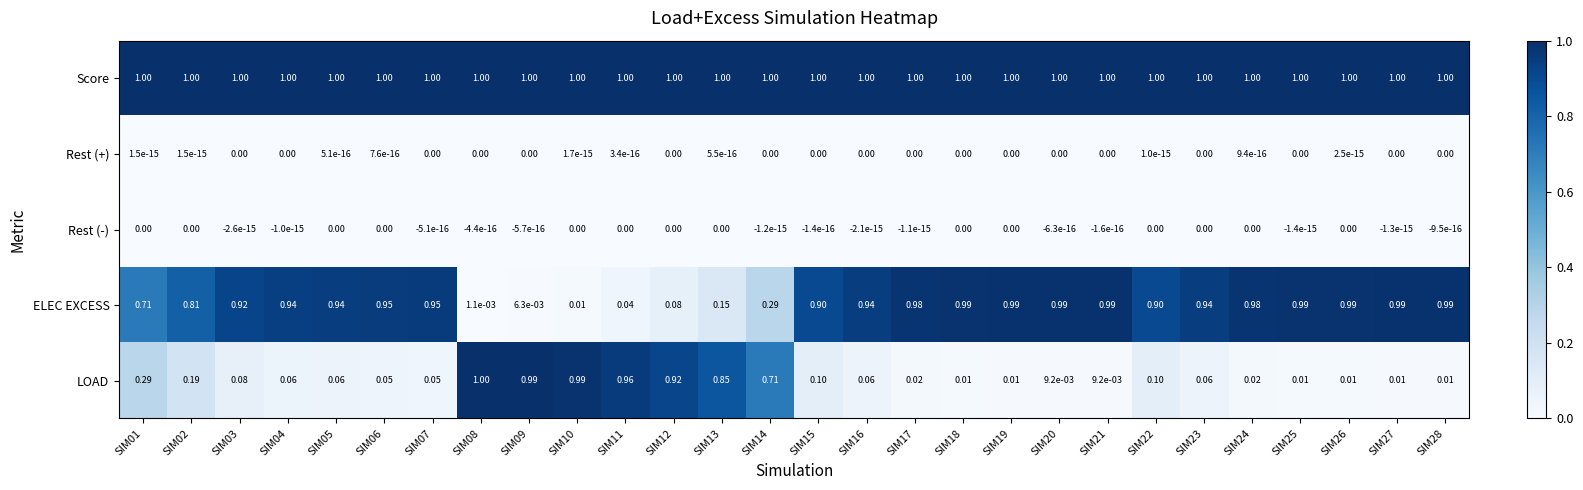

Which series has the largest total across all categories?

Score